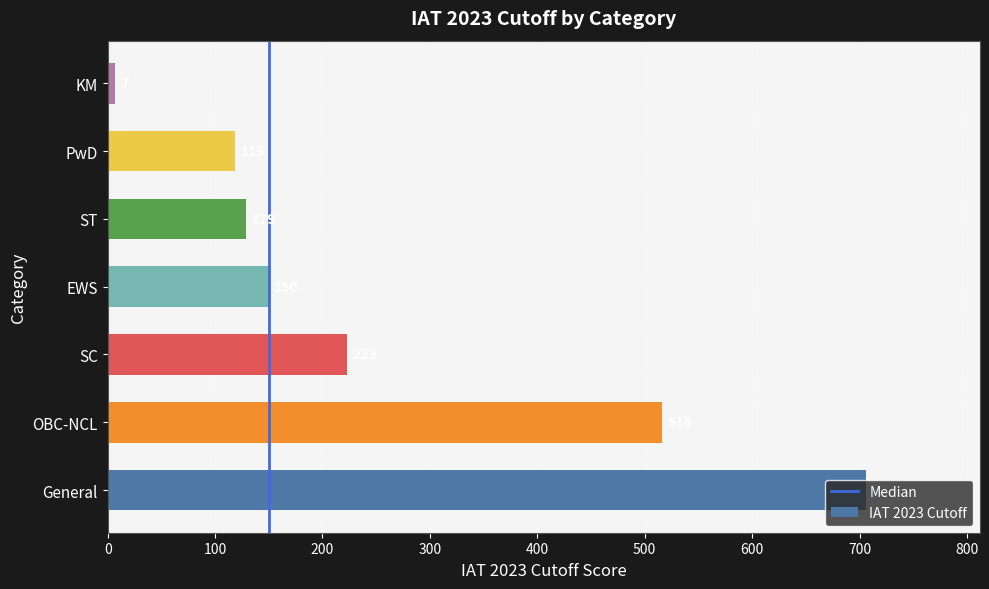

Between KM and OBC-NCL, which is larger?

OBC-NCL